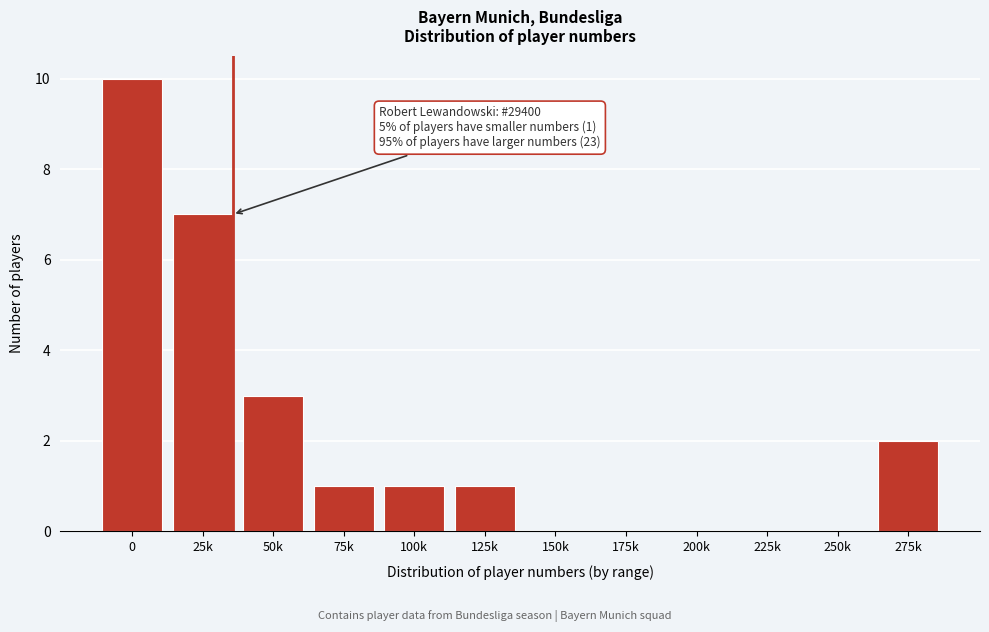

Reading left to right, what are all the values shown in this chart?

0=10	25k=7	50k=3	75k=1	100k=1	125k=1	150k=0	175k=0	200k=0	225k=0	250k=0	275k=2